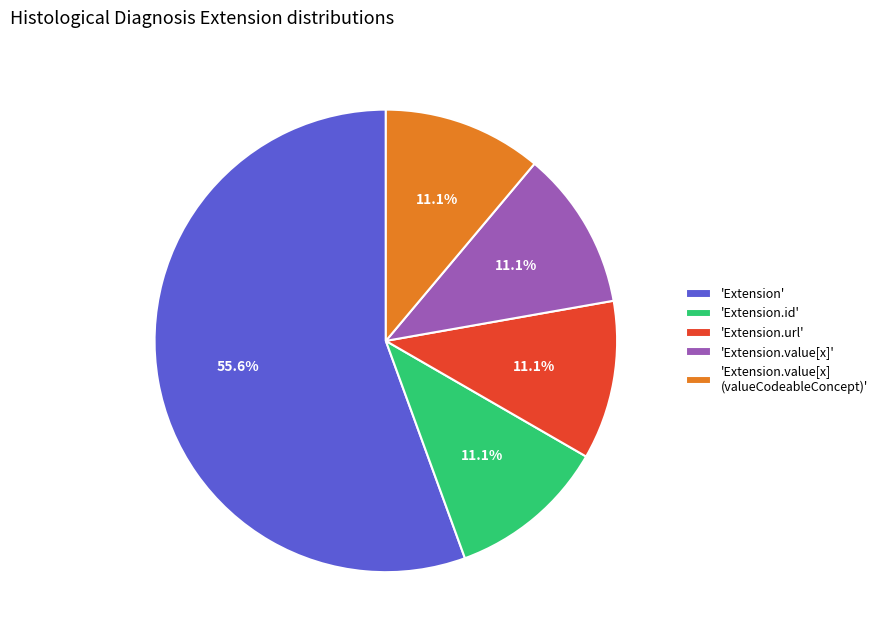

Is there a majority slice in this chart?

Yes